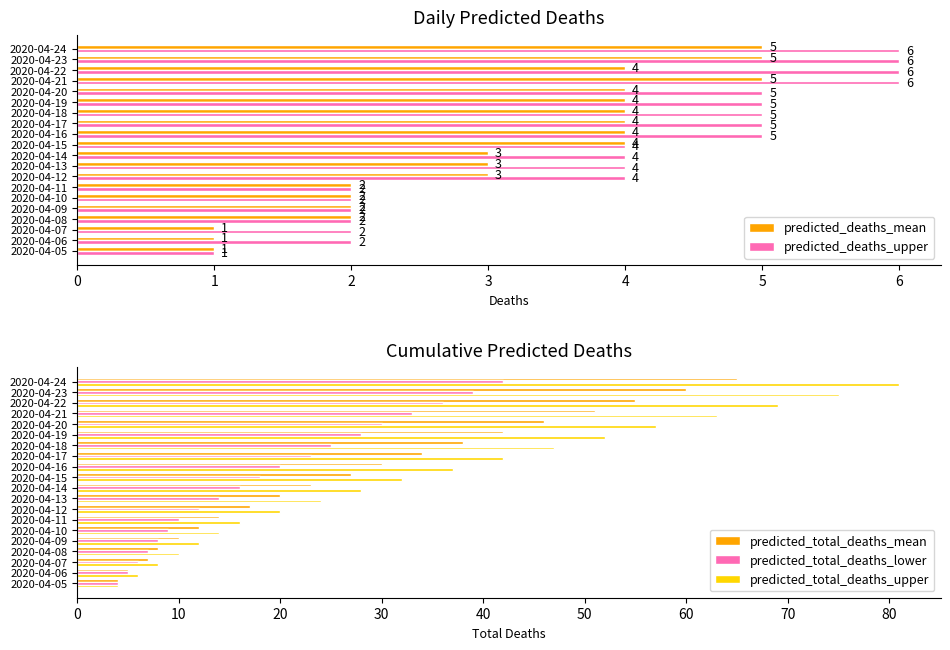

List the labels in order of predicted_total_deaths_mean value, smallest first.

2020-04-05, 2020-04-06, 2020-04-07, 2020-04-08, 2020-04-09, 2020-04-10, 2020-04-11, 2020-04-12, 2020-04-13, 2020-04-14, 2020-04-15, 2020-04-16, 2020-04-17, 2020-04-18, 2020-04-19, 2020-04-20, 2020-04-21, 2020-04-22, 2020-04-23, 2020-04-24